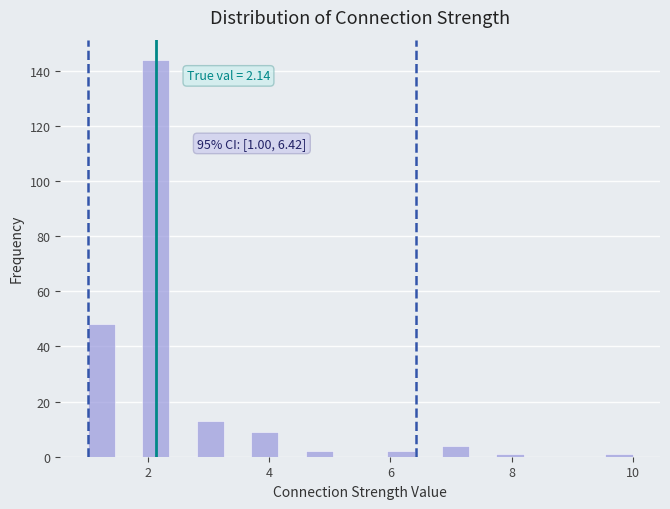

Around what value on the x-axis is the tallest bar? Give the approximate position of its centre, as read against the axis.

2.2